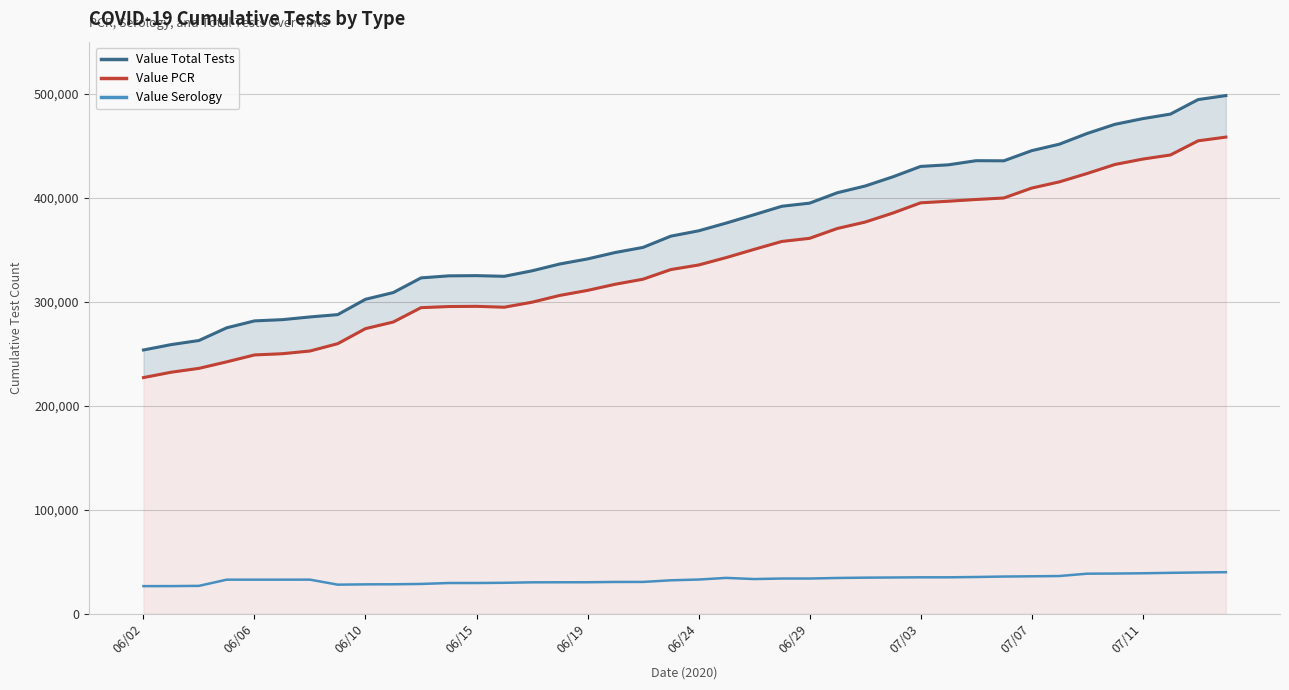

What is the minimum value for Value Serology?

26529